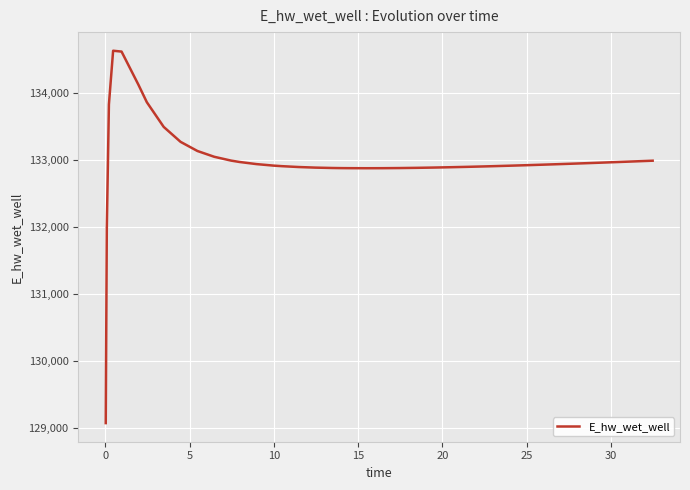

What is the maximum value shown in the chart?

134628.0